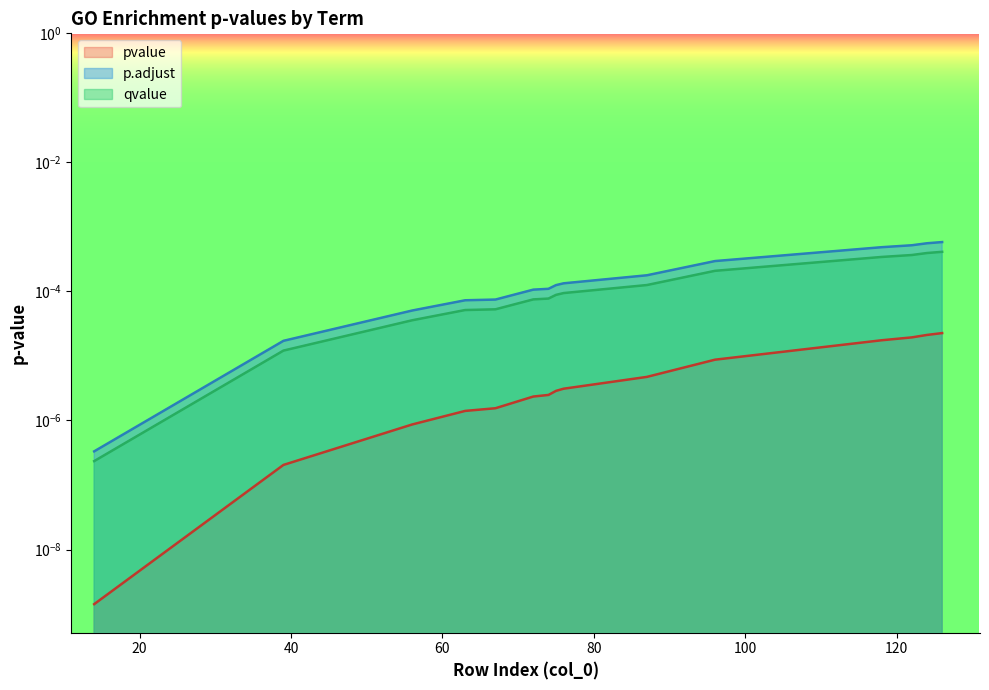

Does the chart display data point markers on the line(s)?

No